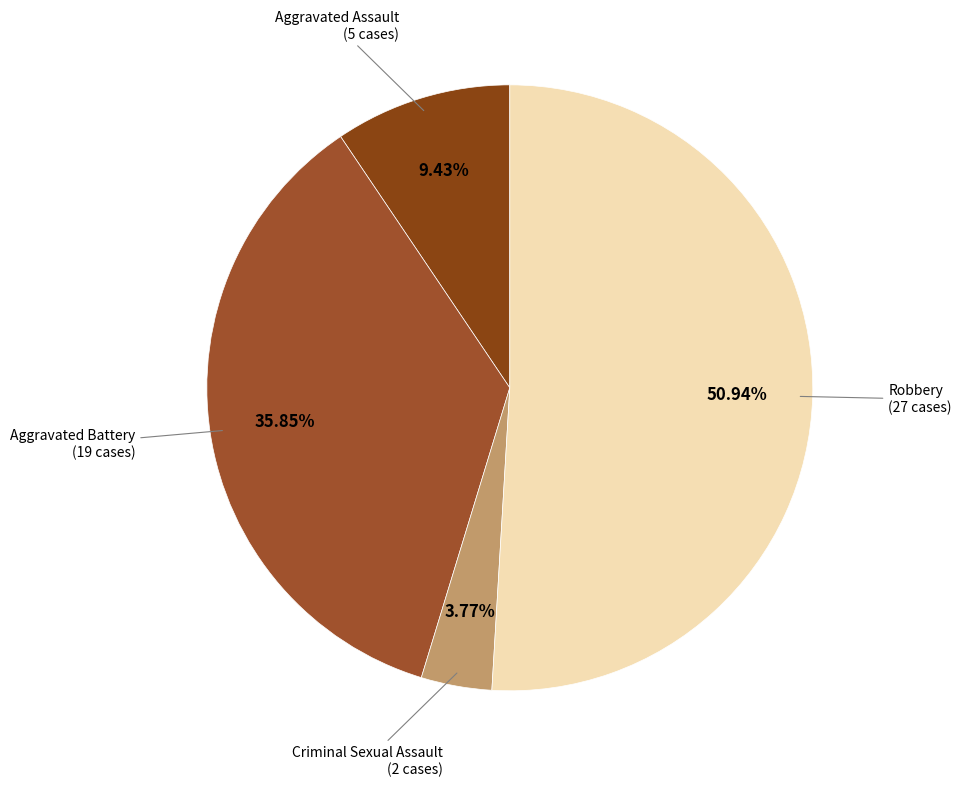

How many slices are in this pie chart?

4